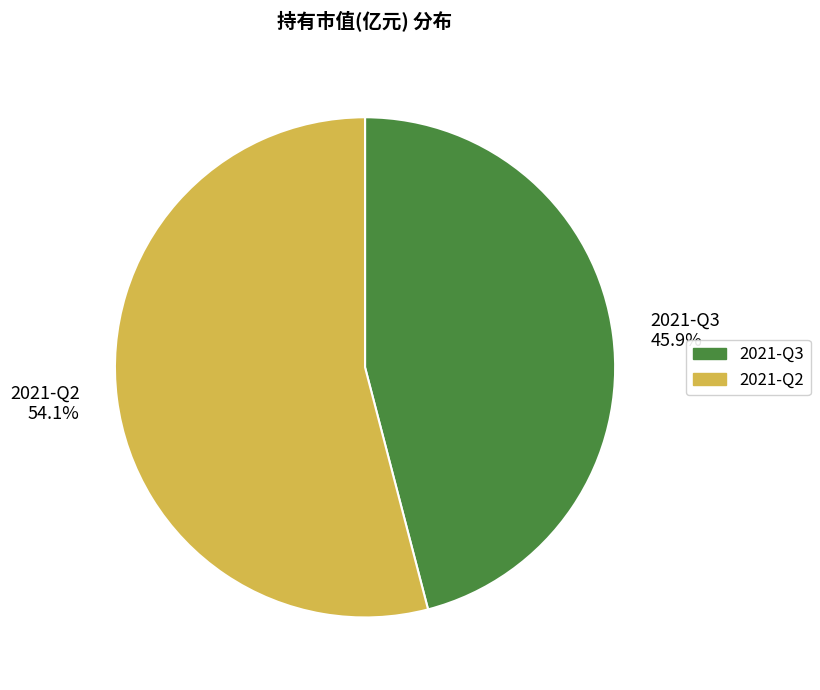

To the nearest percent, what is the difference between the largest and smallest slice percentages?

8%